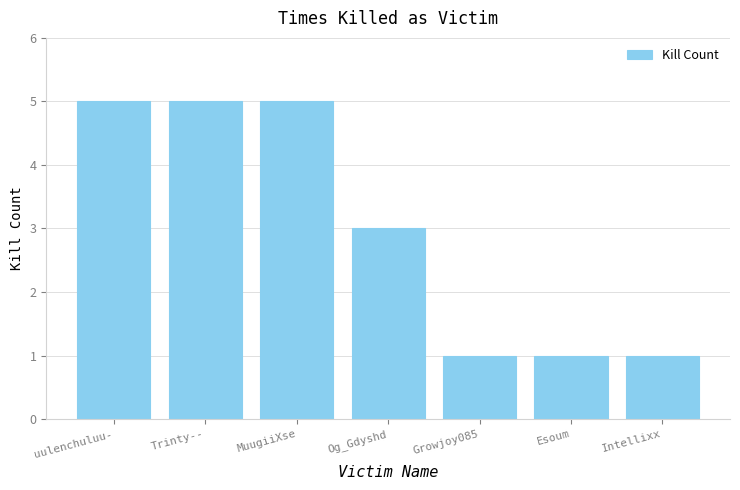

How many bars are there in total?

7